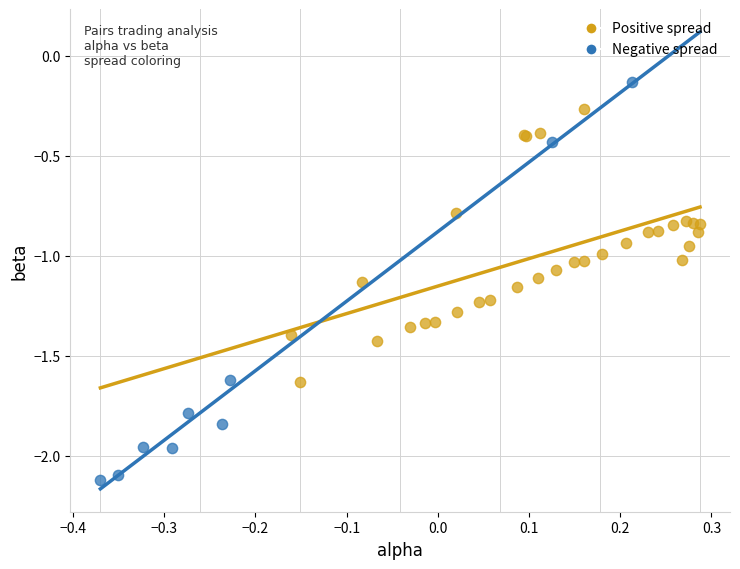

Which series contains the highest Y value?

Negative spread